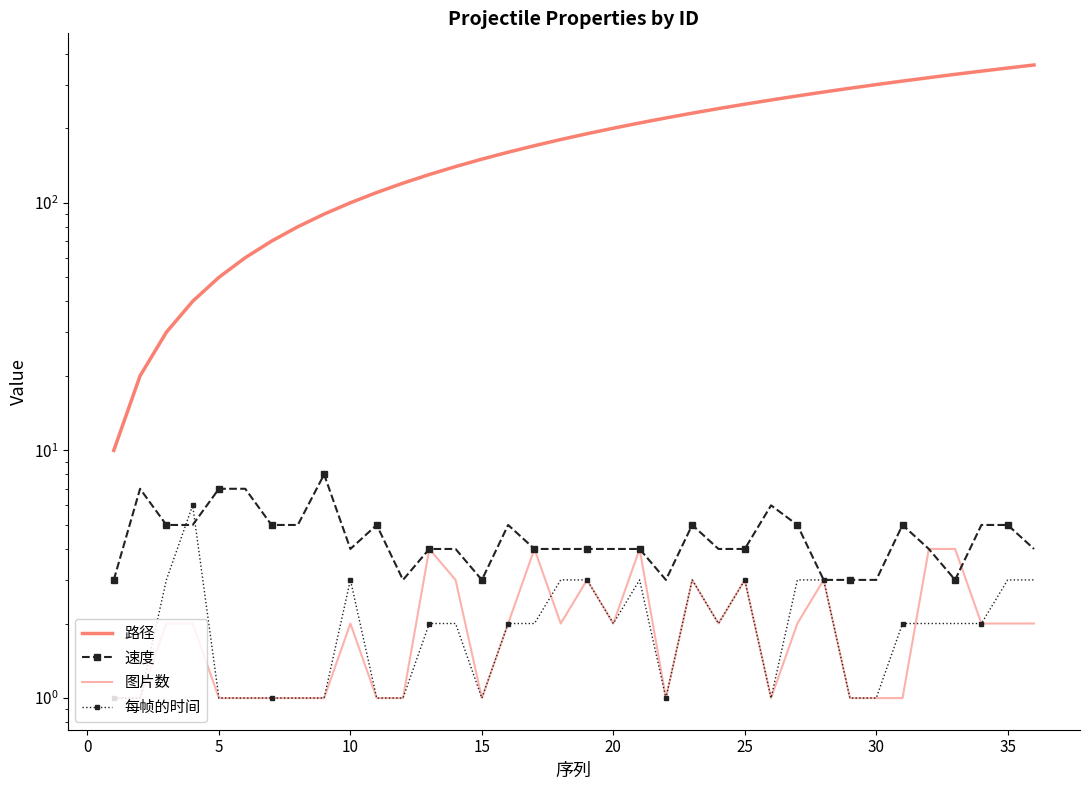

Is it true that 每帧的时间 equals 4 at 26?

False